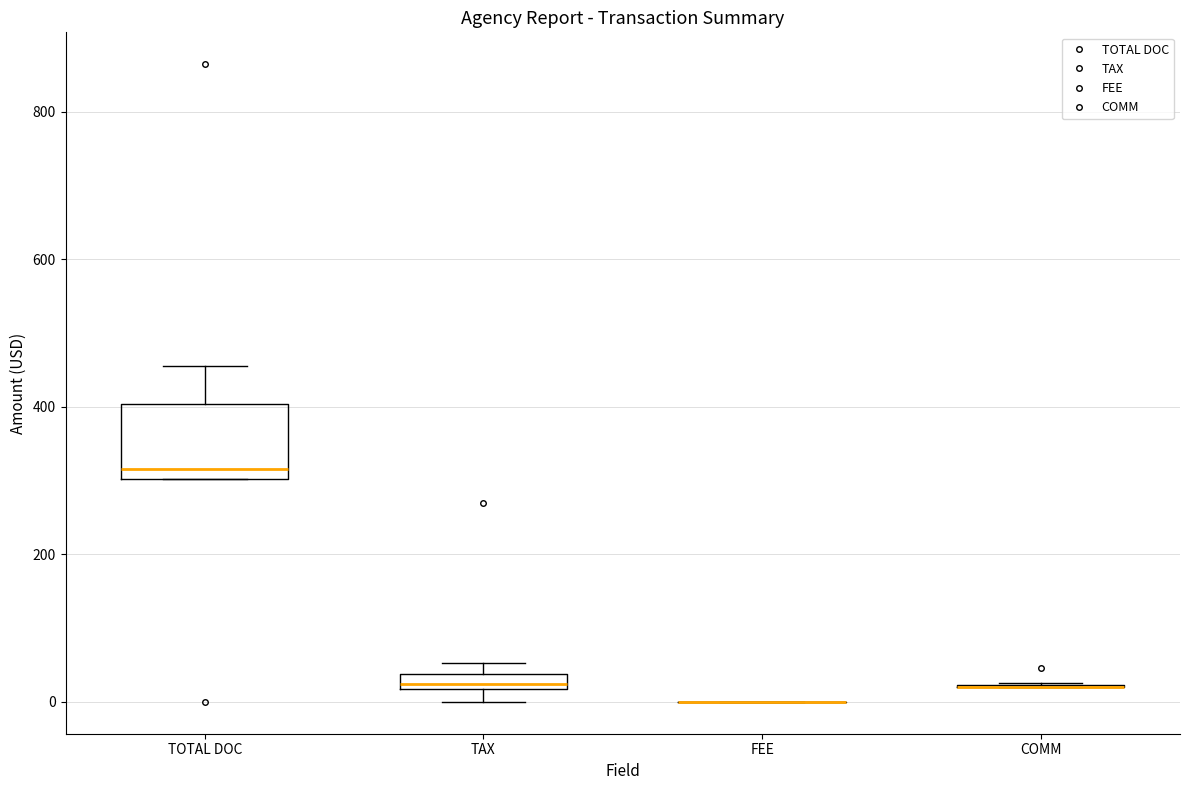

Which box is the tallest, from its lower edge to its upper edge?

TOTAL DOC